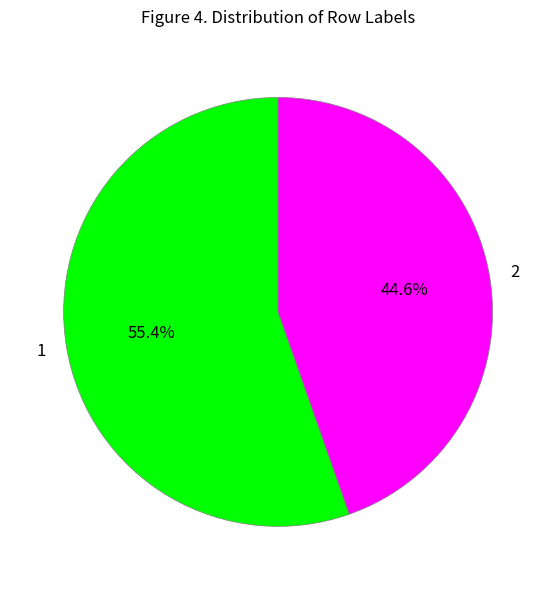

True or false: 1 accounts for 55% of the total.

True